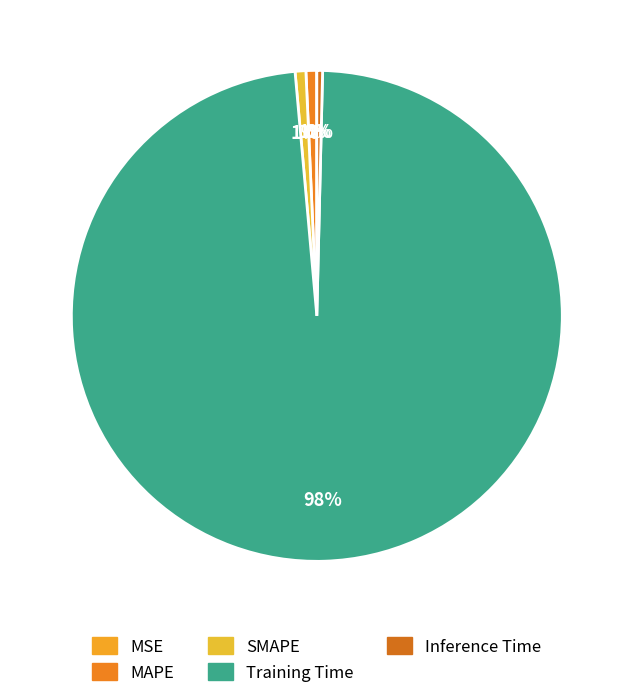

Which has a higher value, SMAPE or MSE?

SMAPE